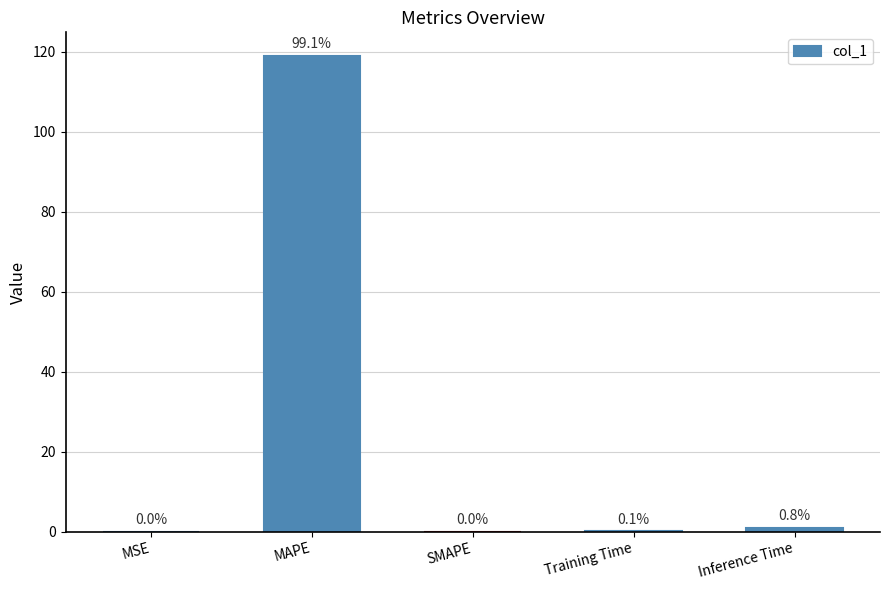

What value does the data have at MAPE?

118.9